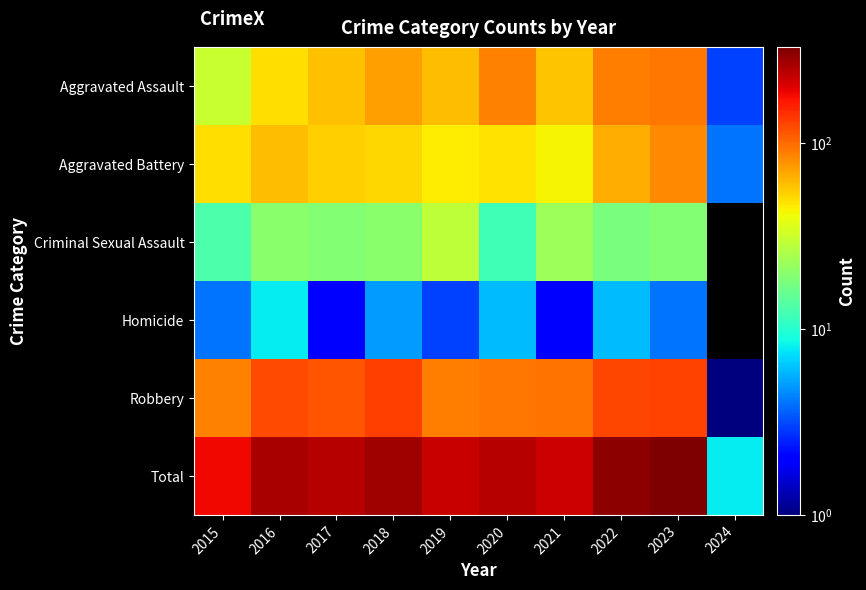

At which label is Total closest to 167?

2015